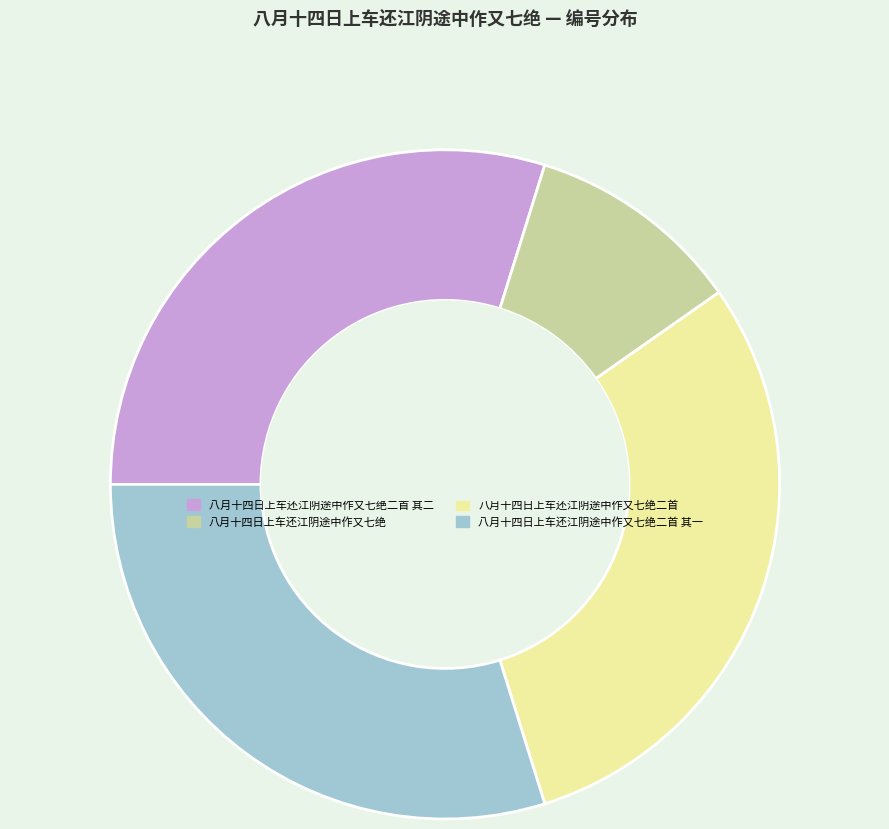

Between 八月十四日上车还江阴途中作又七绝二首 其二 and 八月十四日上车还江阴途中作又七绝, which is larger?

八月十四日上车还江阴途中作又七绝二首 其二